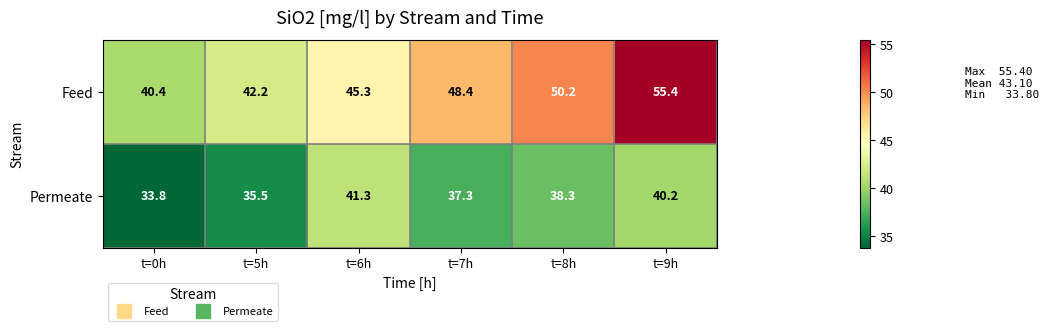

List the series in order of their overall mean, highest first.

Feed, Permeate